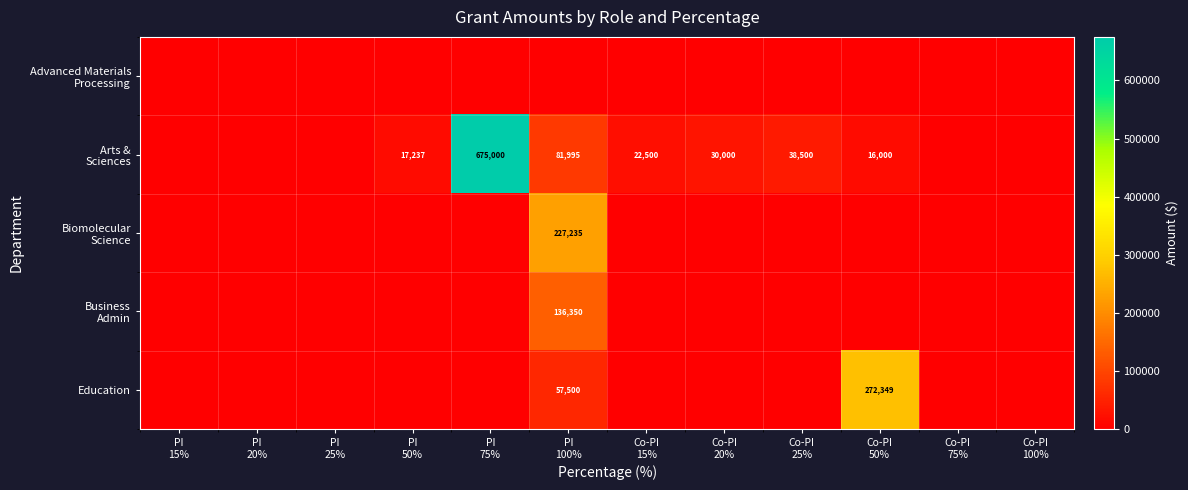

What is the average value of the Business Admin series?

11362